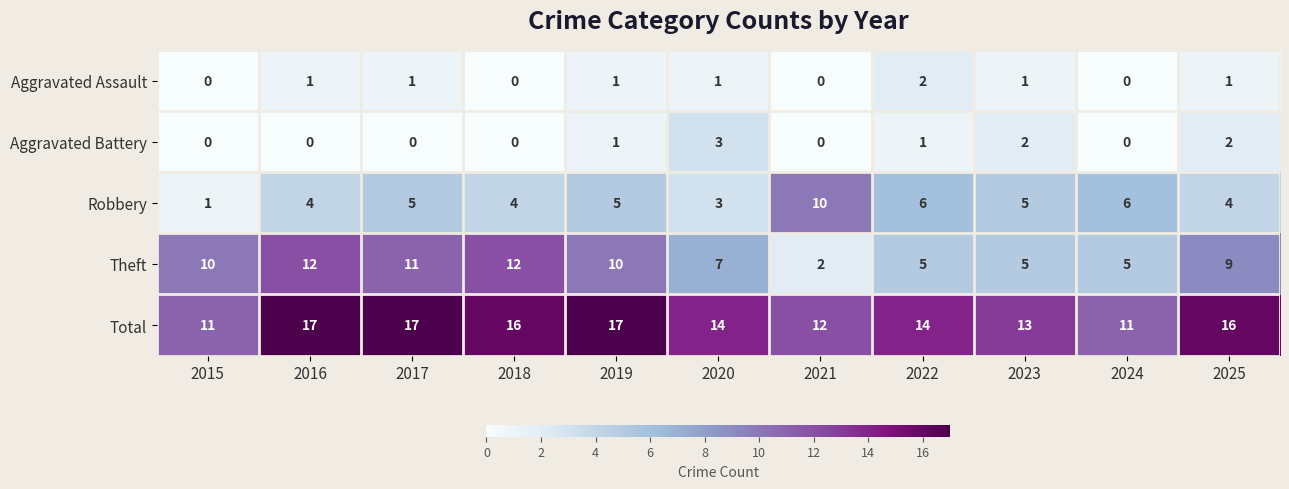

How many distinct data groups are displayed?

5